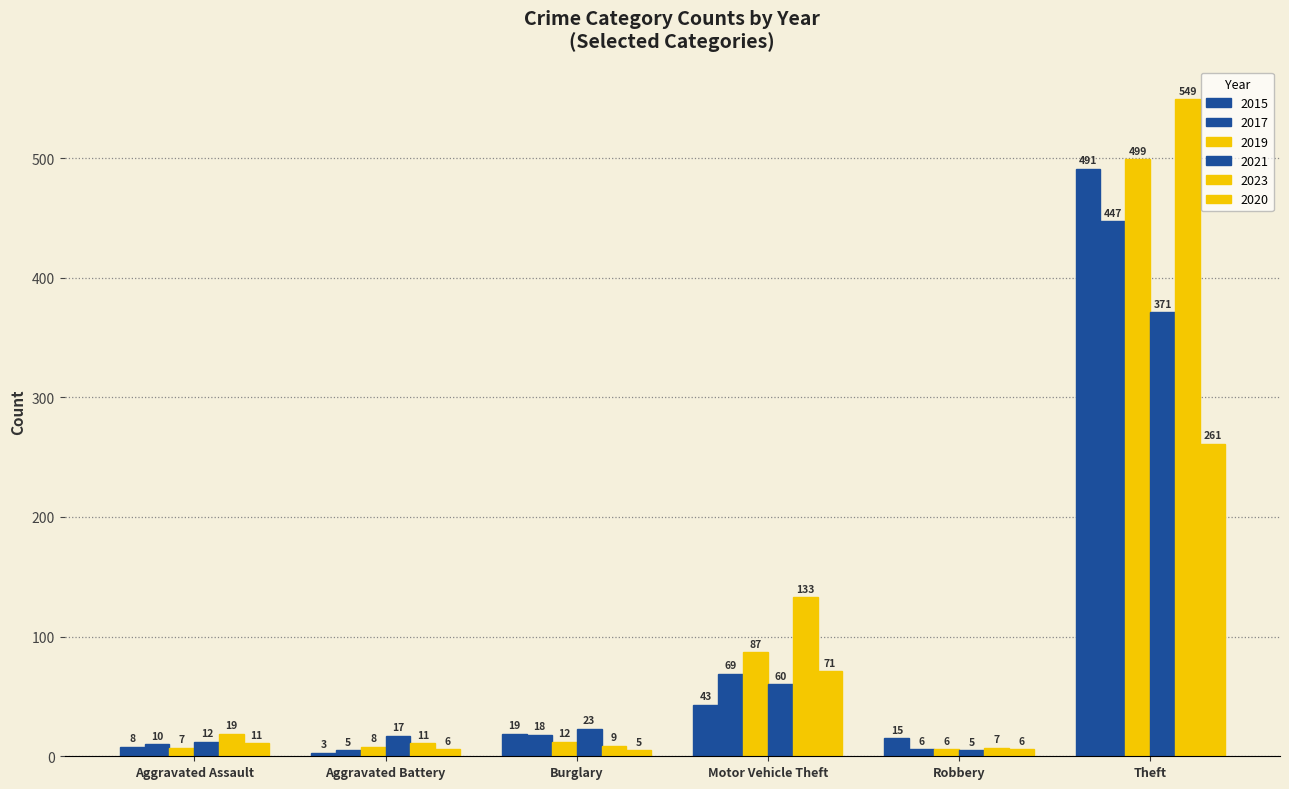

Does the chart contain any negative values?

No